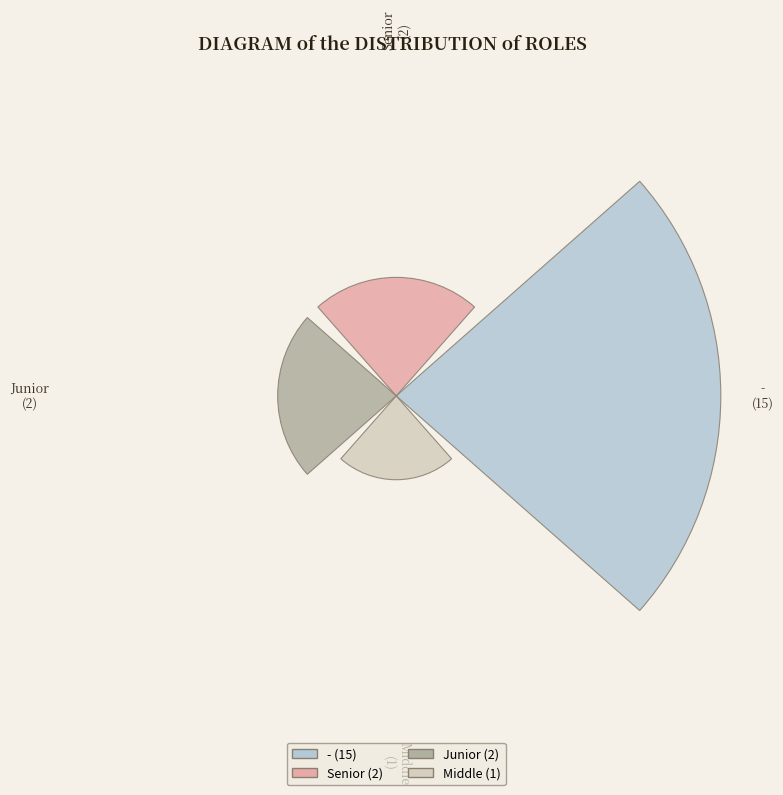

What percentage is the Junior slice, to the nearest percent?

10%